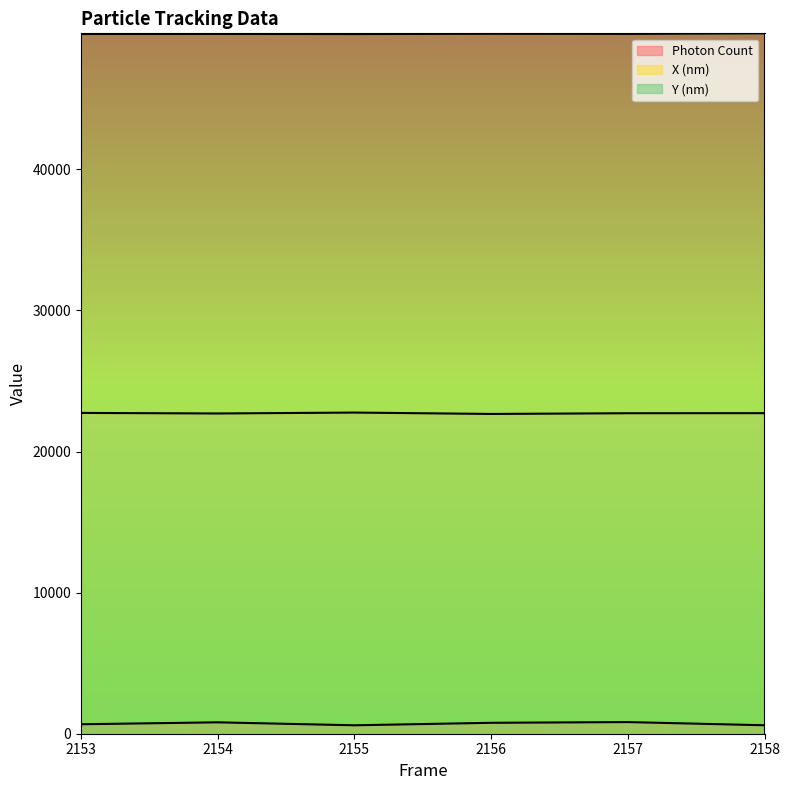

Is the value of Y (nm) at 2157 greater than the value of Photon Count at 2156?

Yes